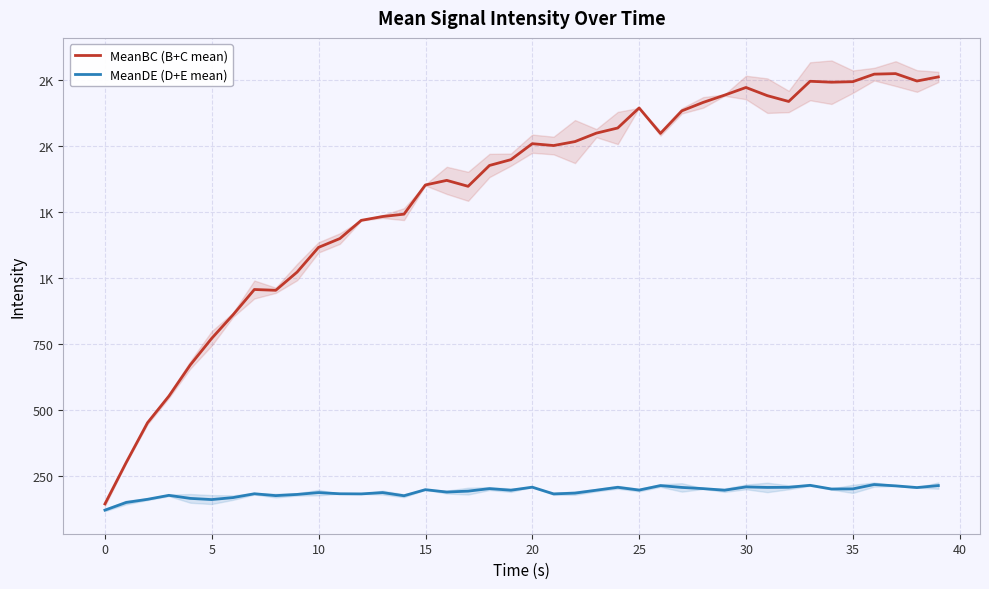

What is the maximum value for MeanBC (B+C mean)?

1776.0